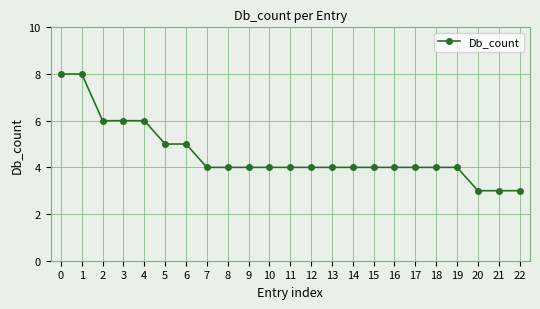

What is the change in value from 4 to 19?

-2